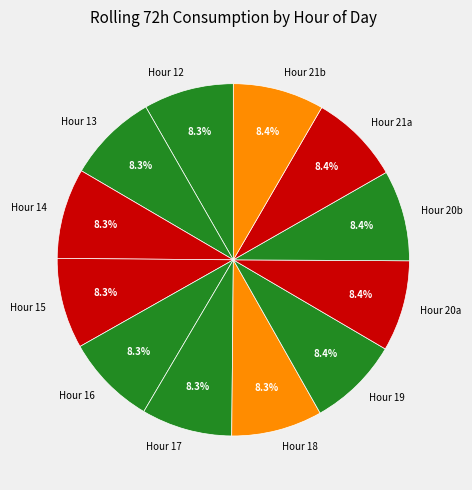

How many segments does this pie chart have?

12